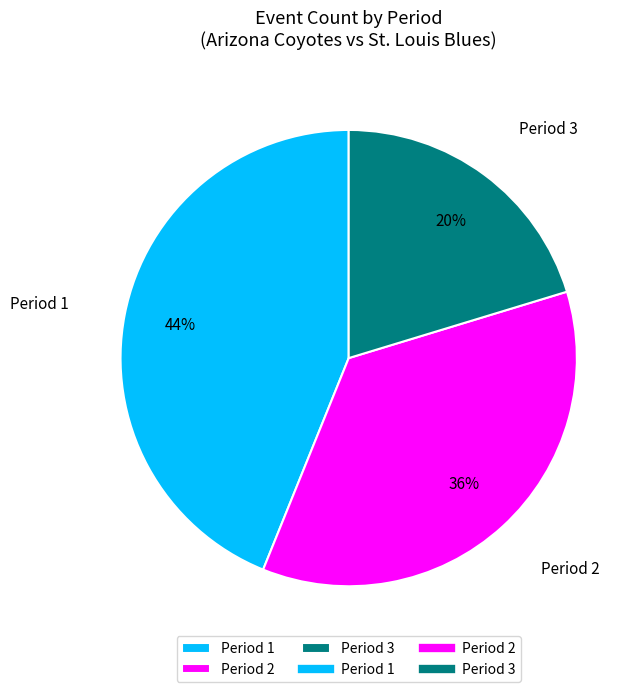

What percentage is the Period 2 slice, to the nearest percent?

36%